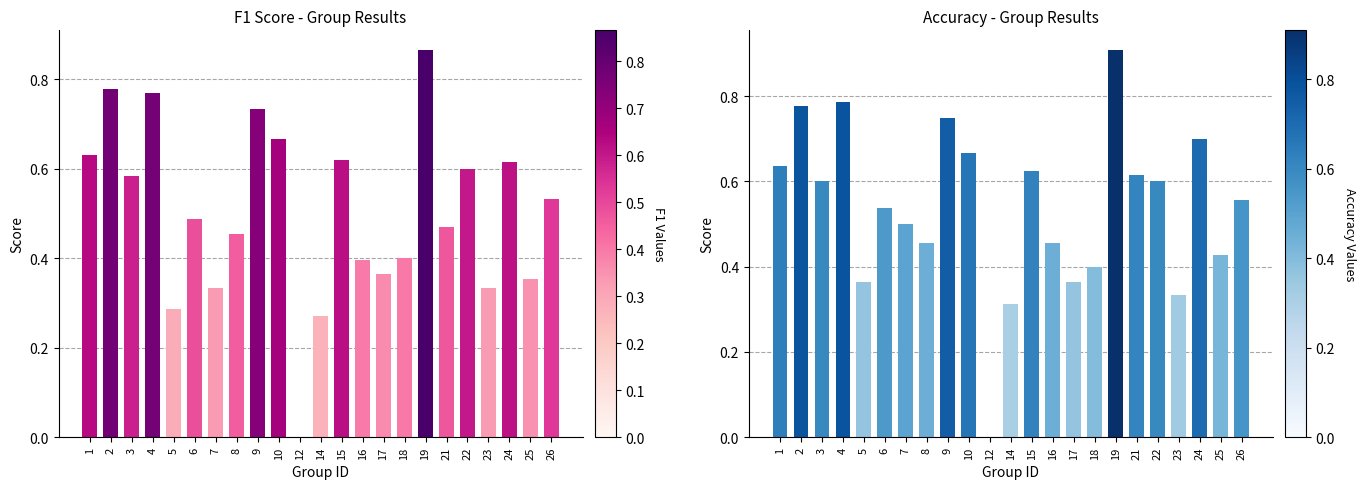

What is the difference between the accuracy values at 18 and 7?

0.1